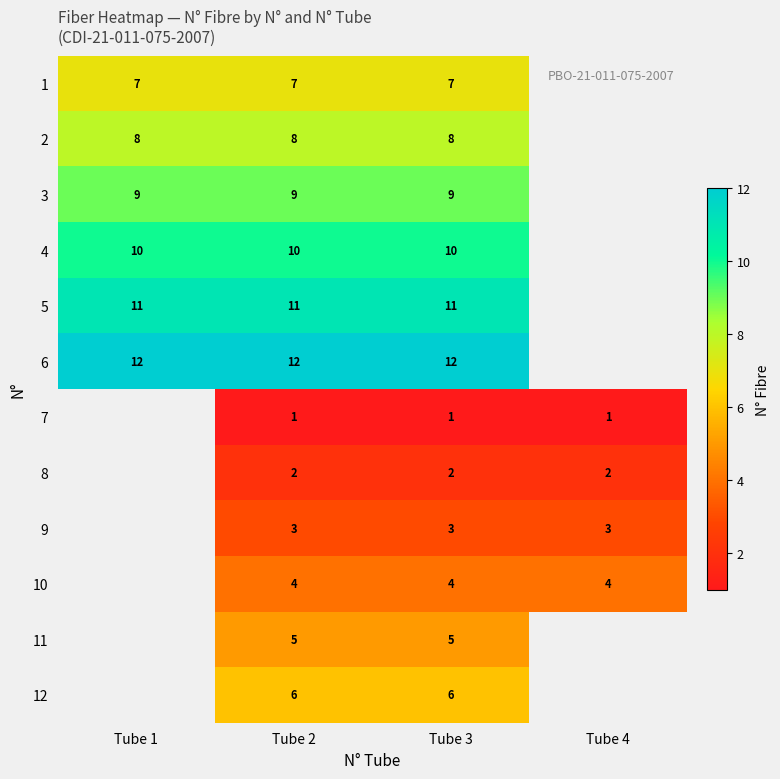

What is the sum of the 10 values at Tube 2 and Tube 3?

8